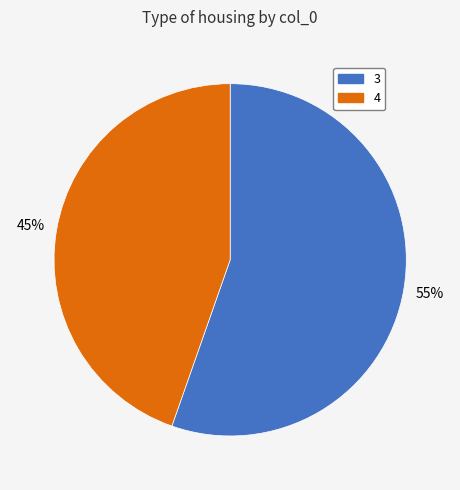

The 3 slice represents 63% of the pie. True or false?

False